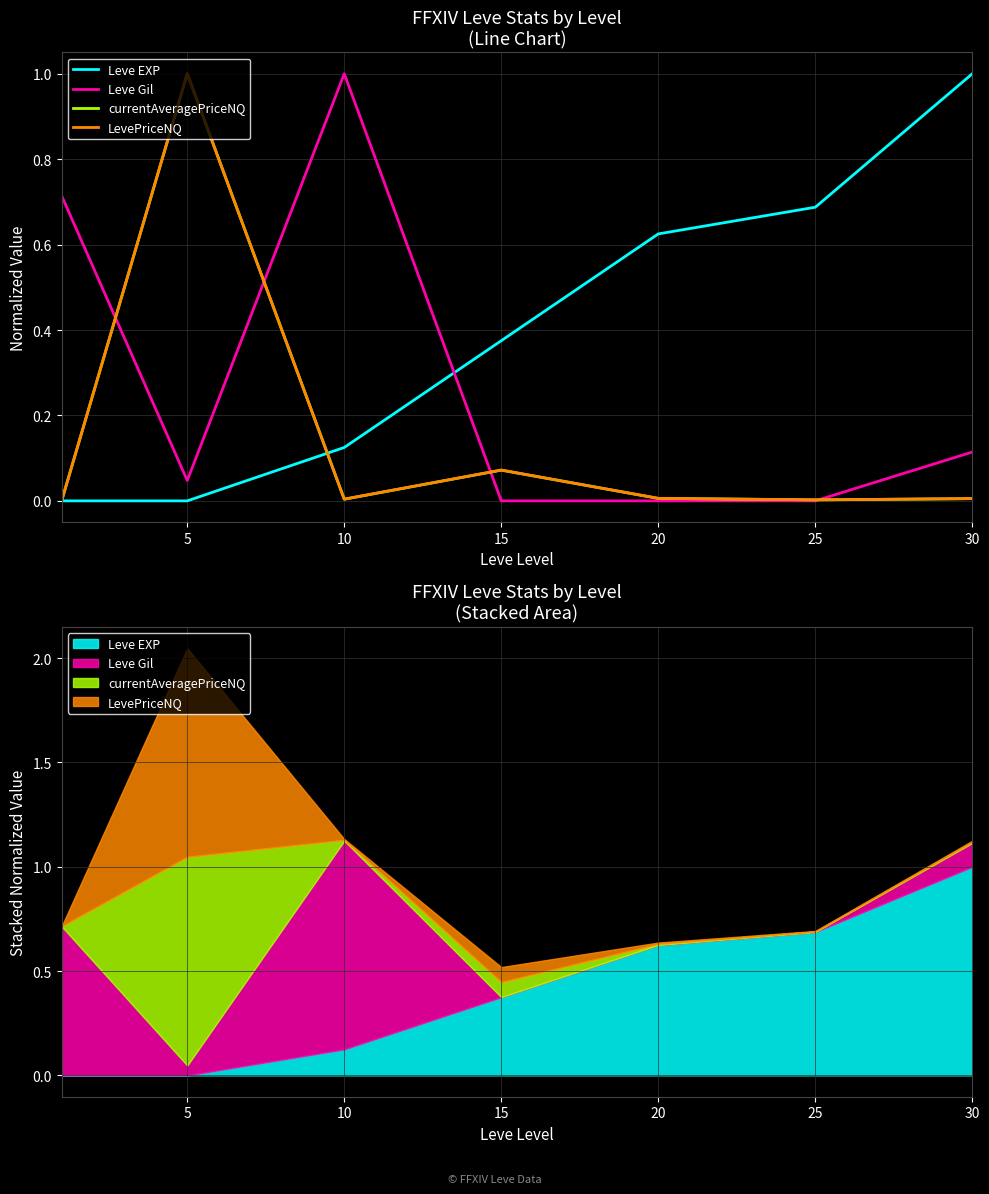

How many interior local peaks does the Leve Gil series have?

1